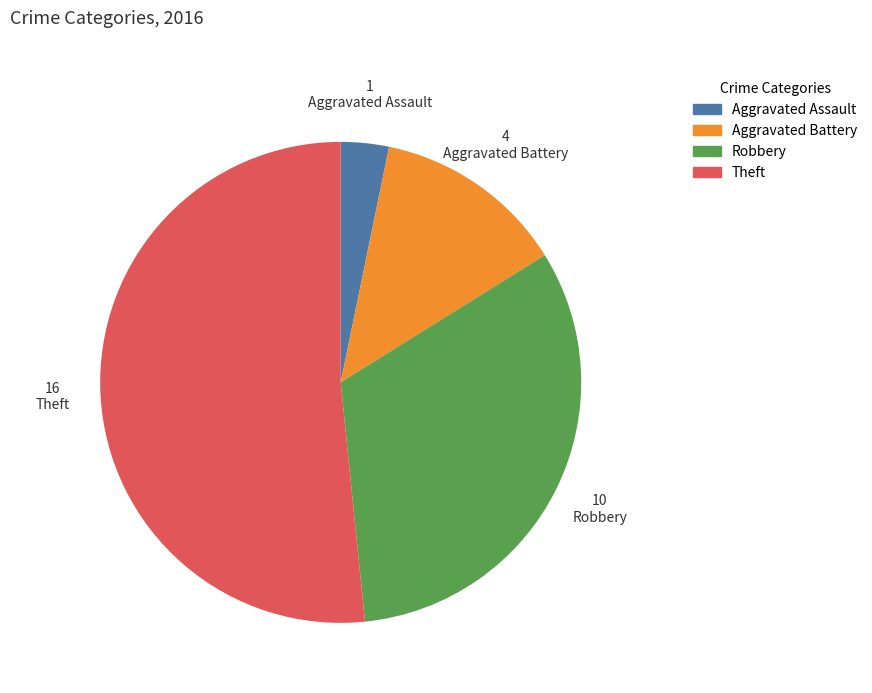

Which slice is the largest?

Theft